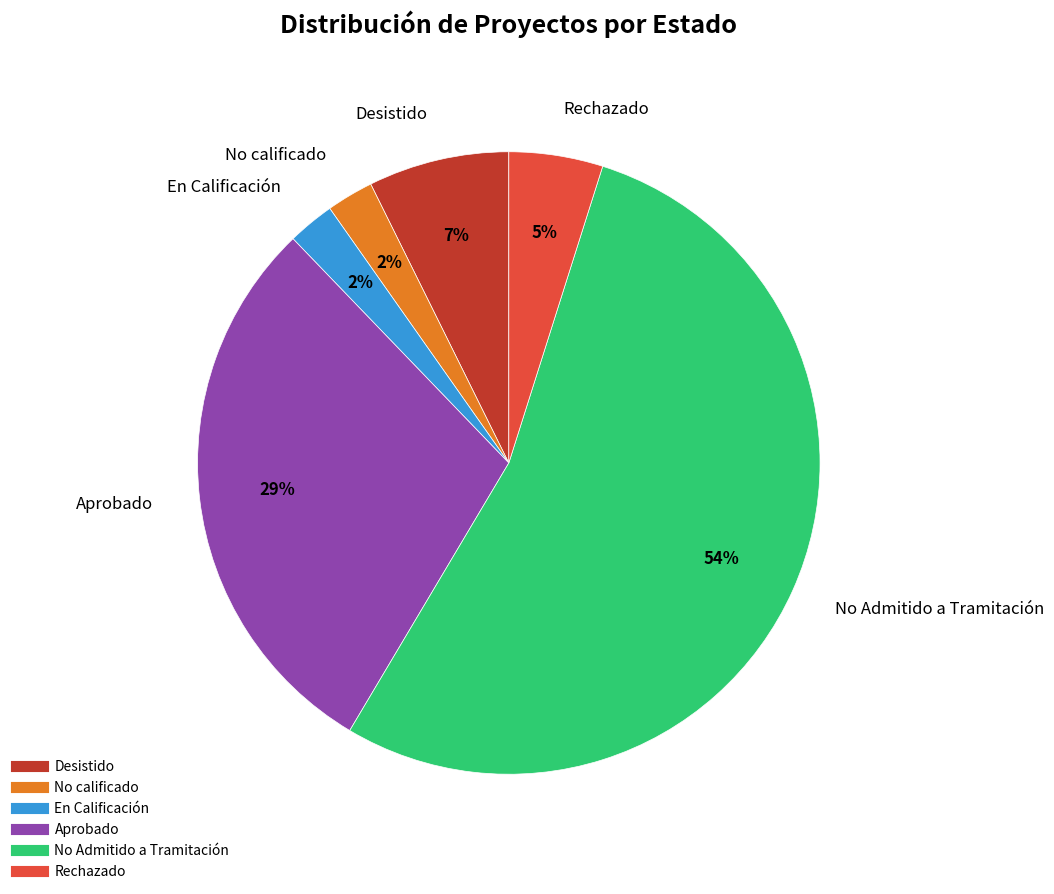

To the nearest percent, what percentage of the pie is Rechazado?

5%